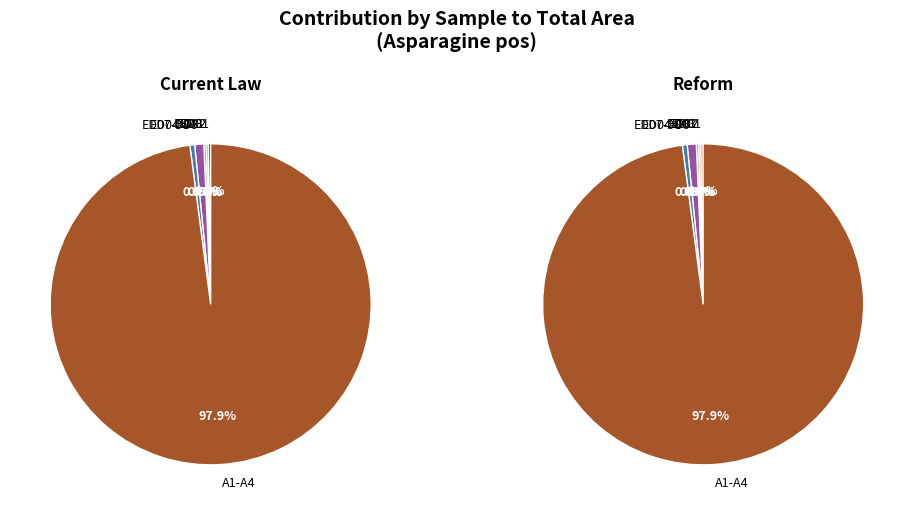

Which has a higher value, ED06 or ED01?

ED06